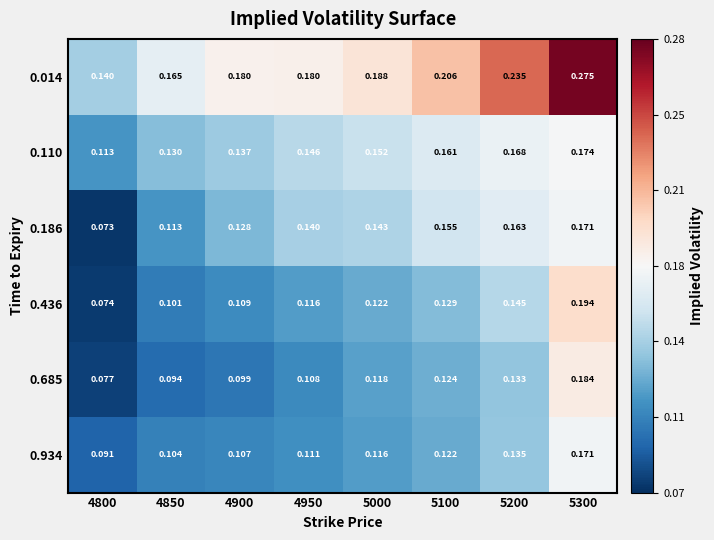

Is the value of 0.685 at 5300 greater than the value of 0.014 at 5000?

No